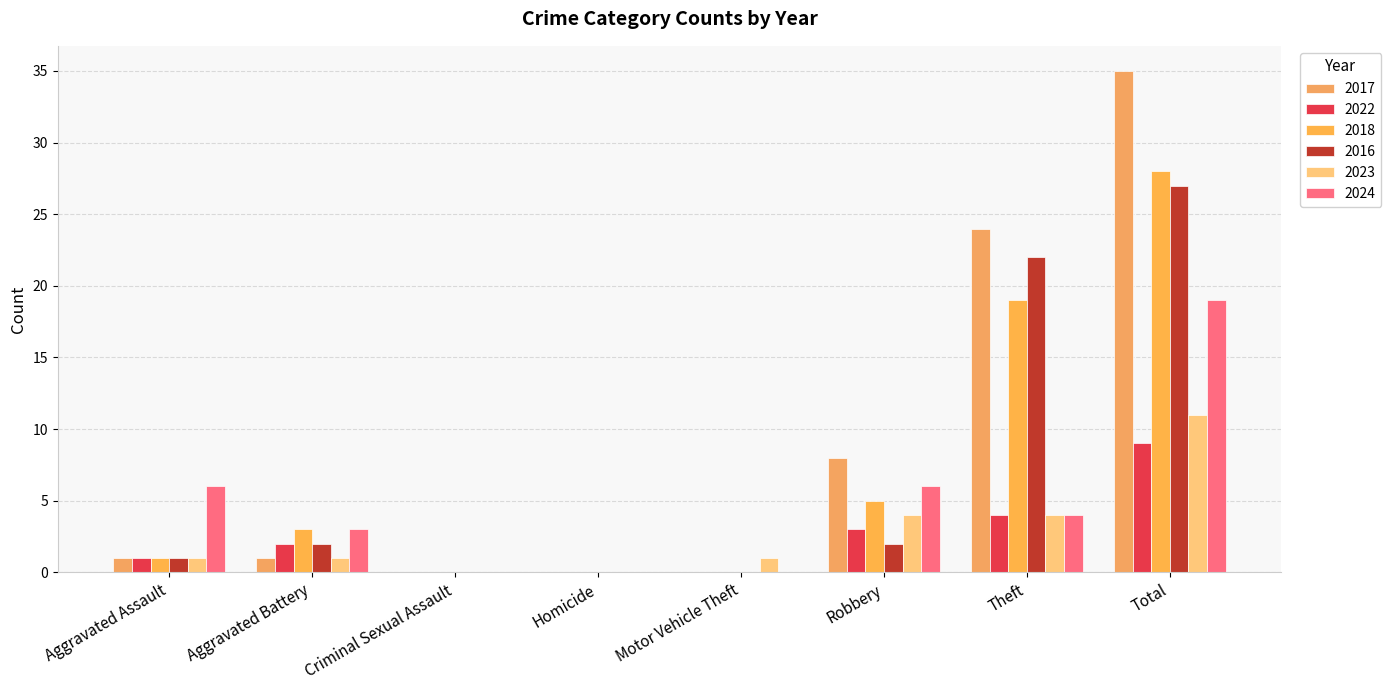

True or false: 2018 has a value of 0 at Homicide.

True